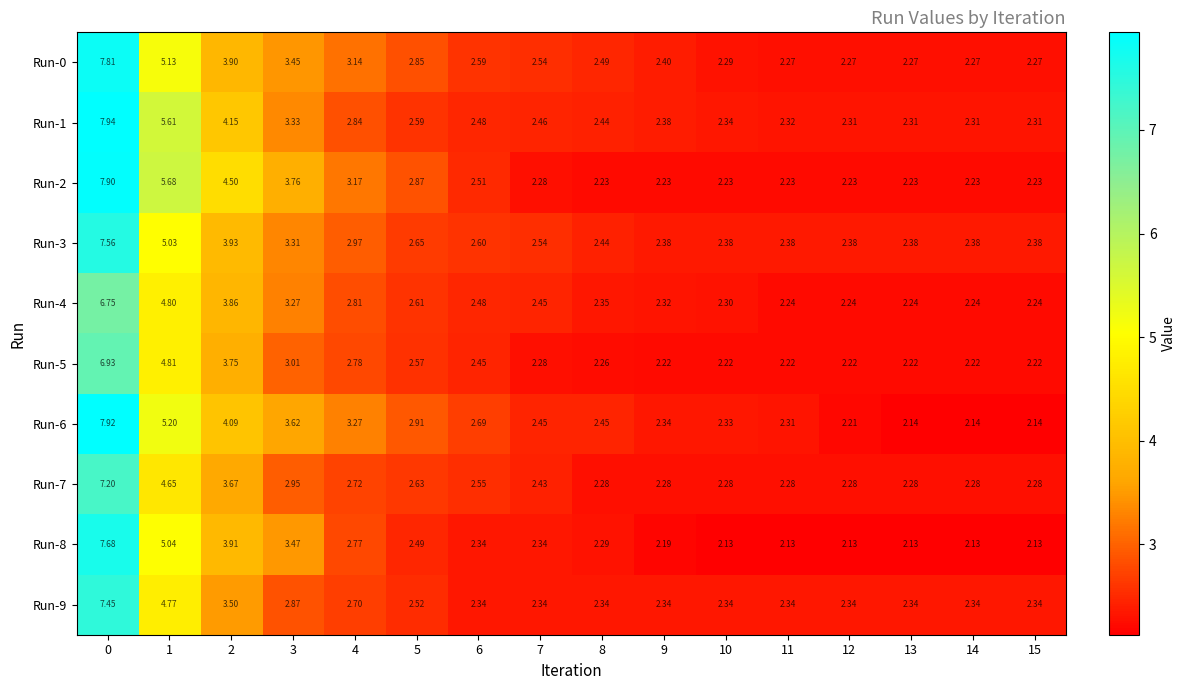

Is the value of Run-4 at 5 greater than the value of Run-5 at 5?

Yes